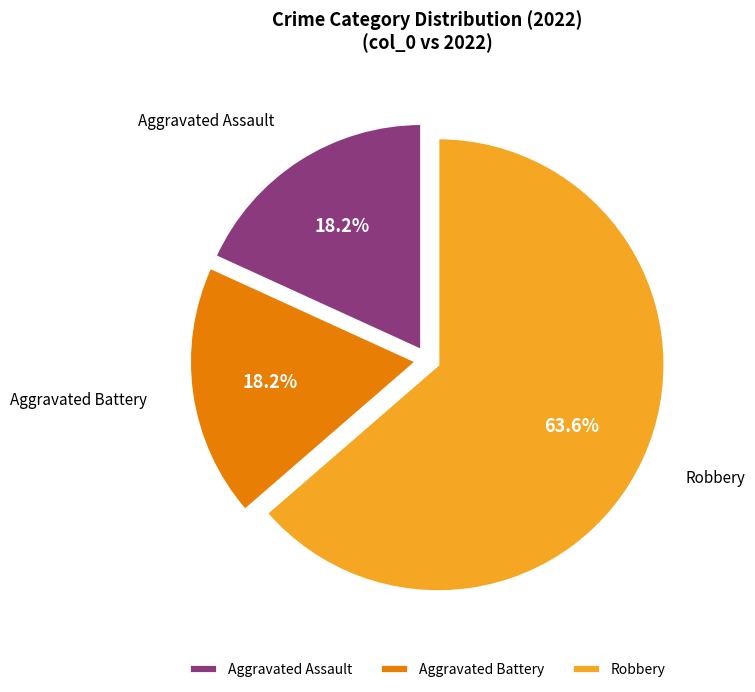

What is the ratio of the value at Robbery to the value at Aggravated Assault?

3.5